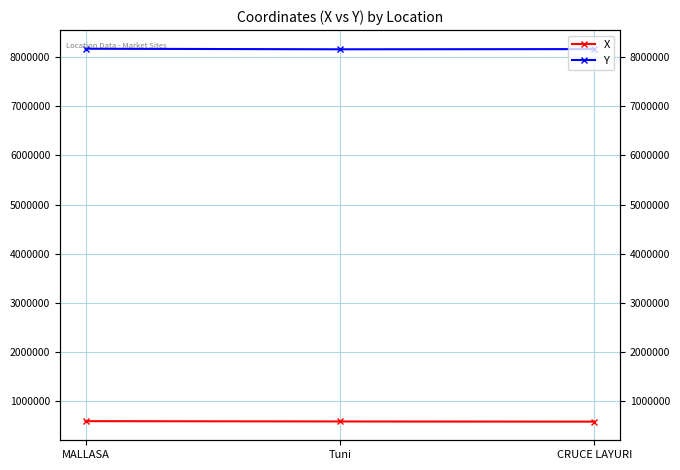

At which label does Y first exceed 8160418?

MALLASA